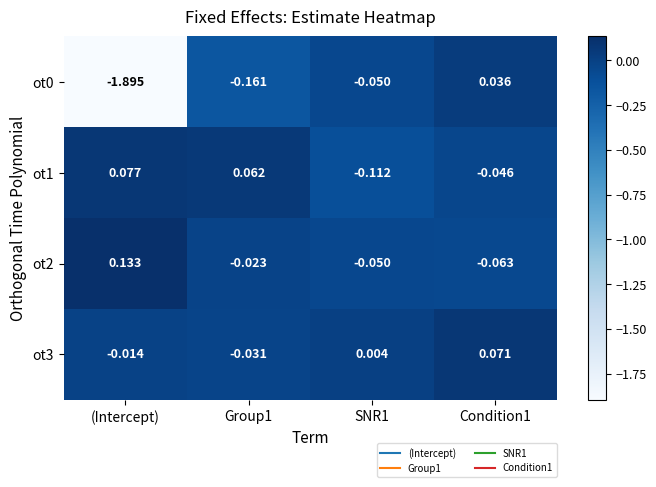

Where does the ot1 series first go above 0?

(Intercept)